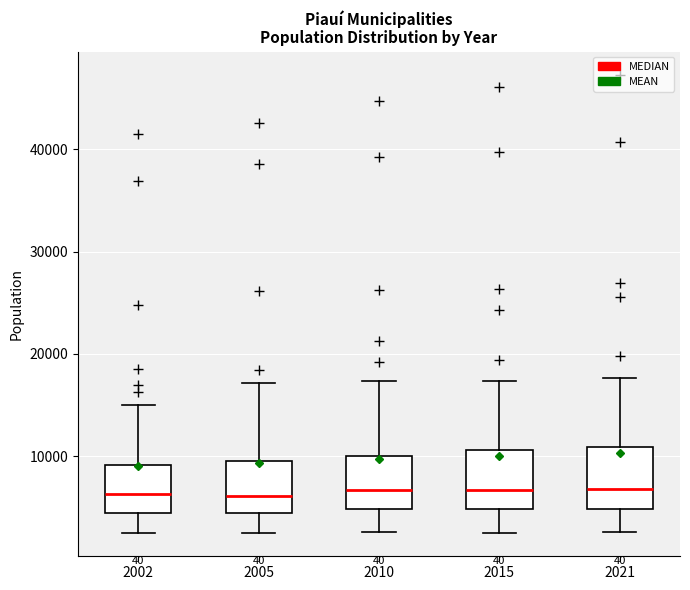

Reading left to right, read every box against the y-axis: the position of its median line, the range the box covers, and the ends of its whiskers. The values are not printed on the chart, so give them approximately, as read against the axis.

2002: median 6000, box 4000 to 9000, whiskers 2000 to 15000
2005: median 6000, box 4000 to 10000, whiskers 2000 to 17000
2010: median 7000, box 5000 to 10000, whiskers 3000 to 17000
2015: median 7000, box 5000 to 11000, whiskers 2000 to 17000
2021: median 7000, box 5000 to 11000, whiskers 3000 to 18000